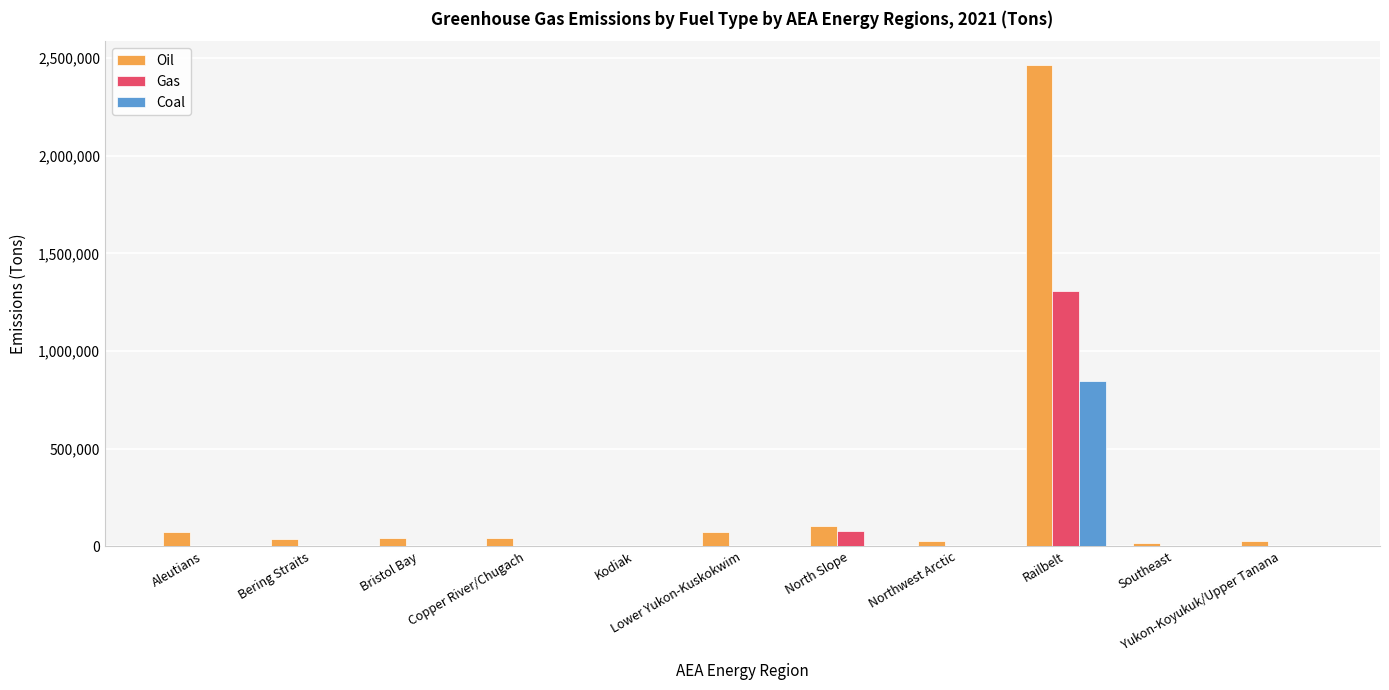

What is the greatest value displayed?

2463559.8